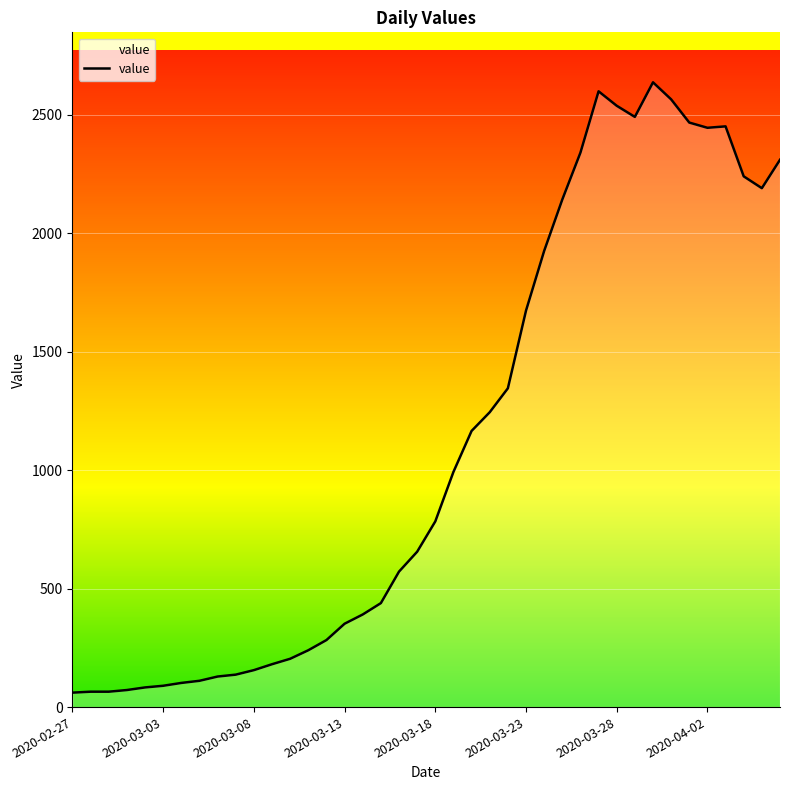

What is the smallest value displayed?

61